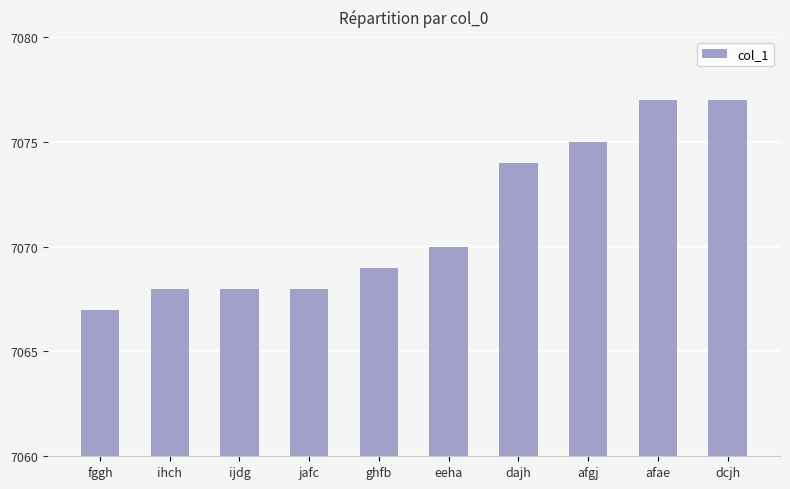

What is the sum of the values at dajh and jafc?

14142